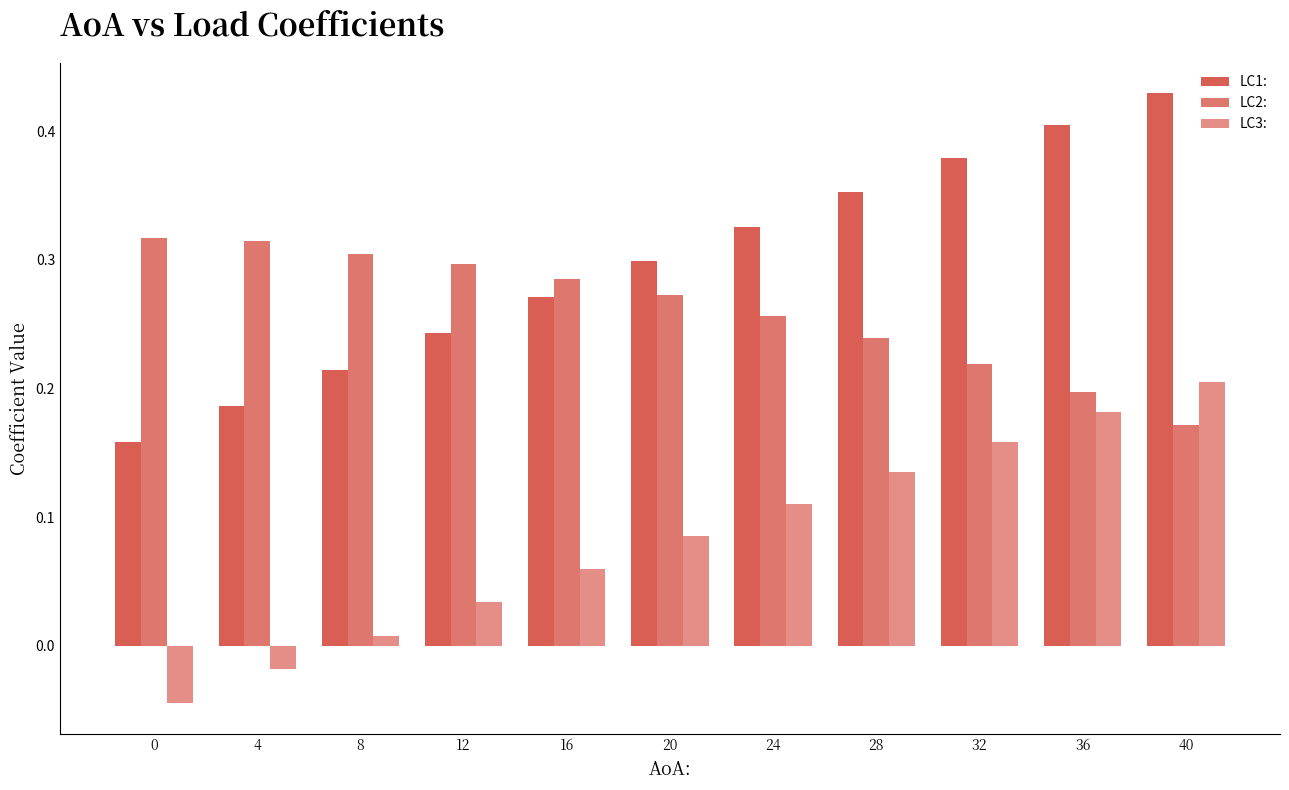

Which series has the largest total across all categories?

LC1: